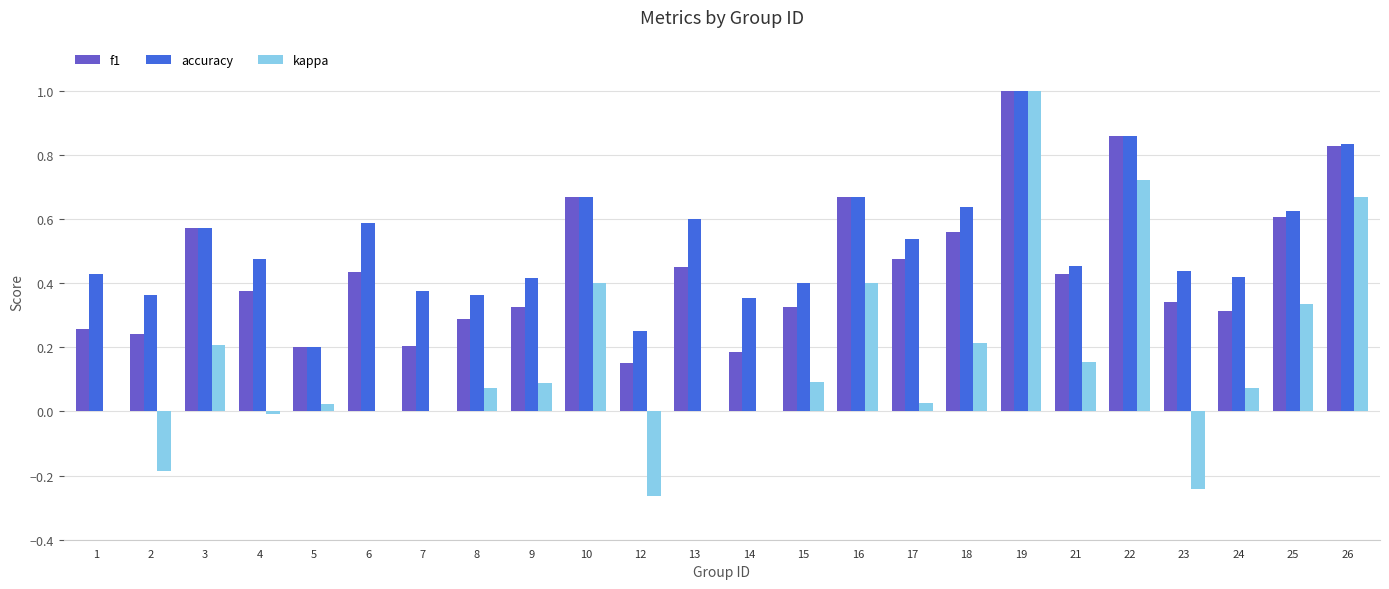

What is the sum of all f1 values?

10.8